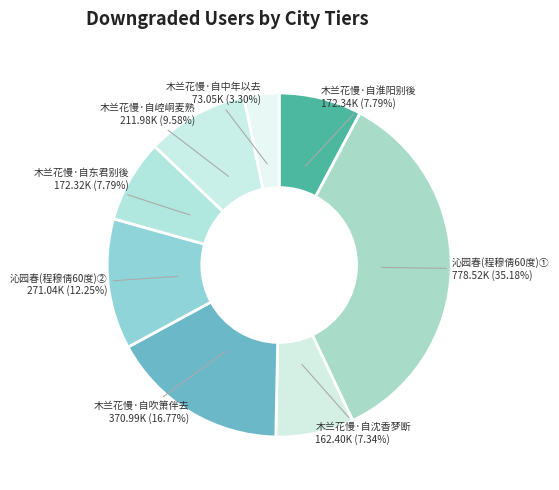

To the nearest percent, what portion does 木兰花慢·自东君别後 represent?

8%